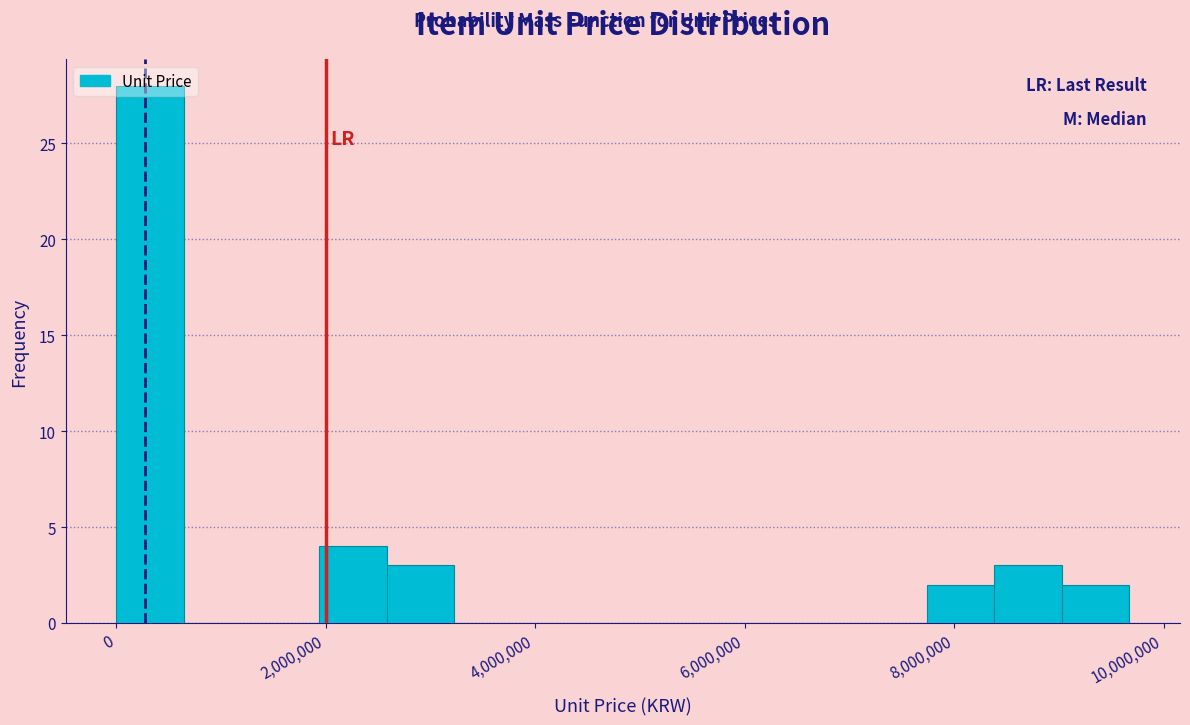

Around what value on the x-axis is the tallest bar? Give the approximate position of its centre, as read against the axis.

400000